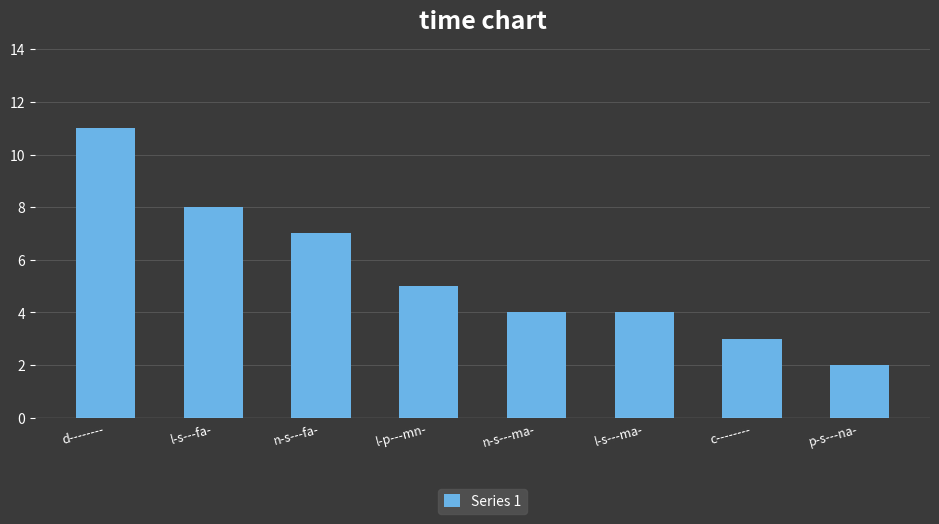

Reading left to right, list all the values displayed in this chart.

d--------=11	l-s---fa-=8	n-s---fa-=7	l-p---mn-=5	n-s---ma-=4	l-s---ma-=4	c--------=3	p-s---na-=2